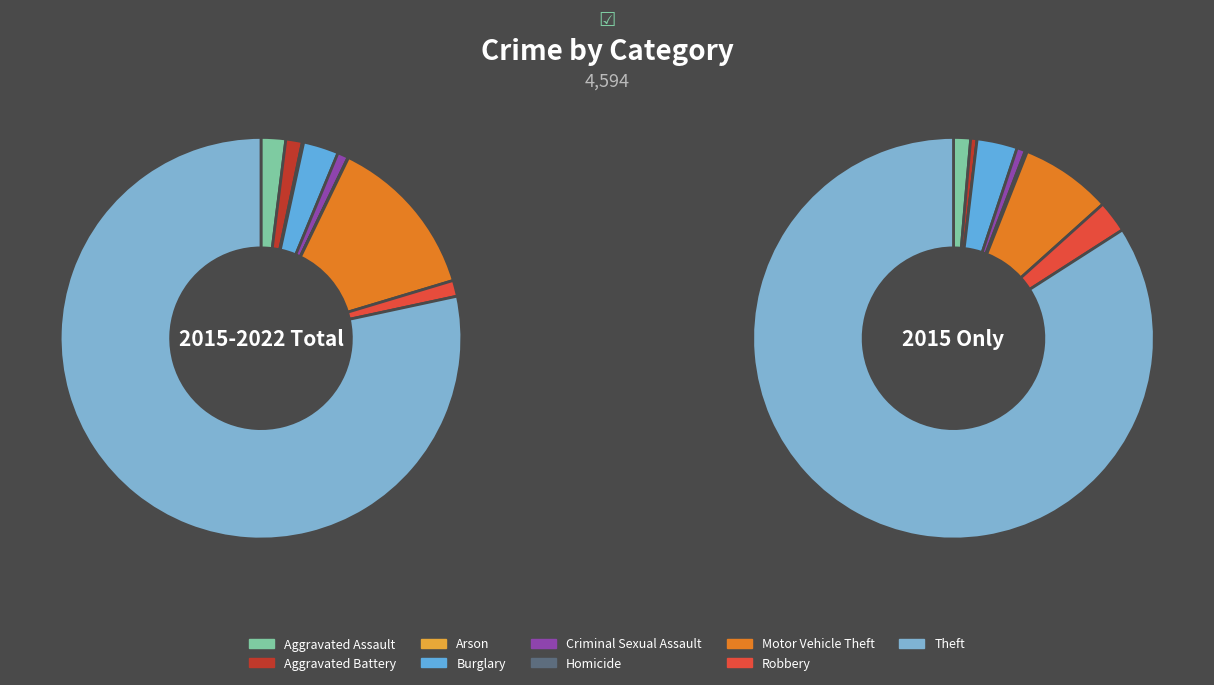

Do 1 and 7 together represent more than half of the pie?

No